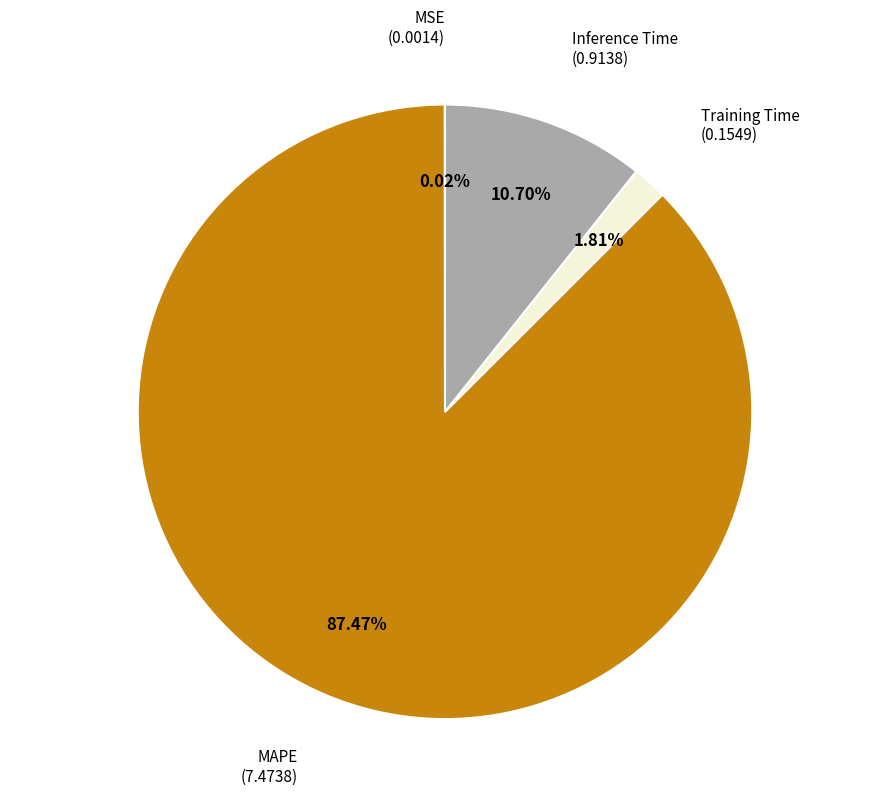

Is there any slice that represents more than half of the pie?

Yes